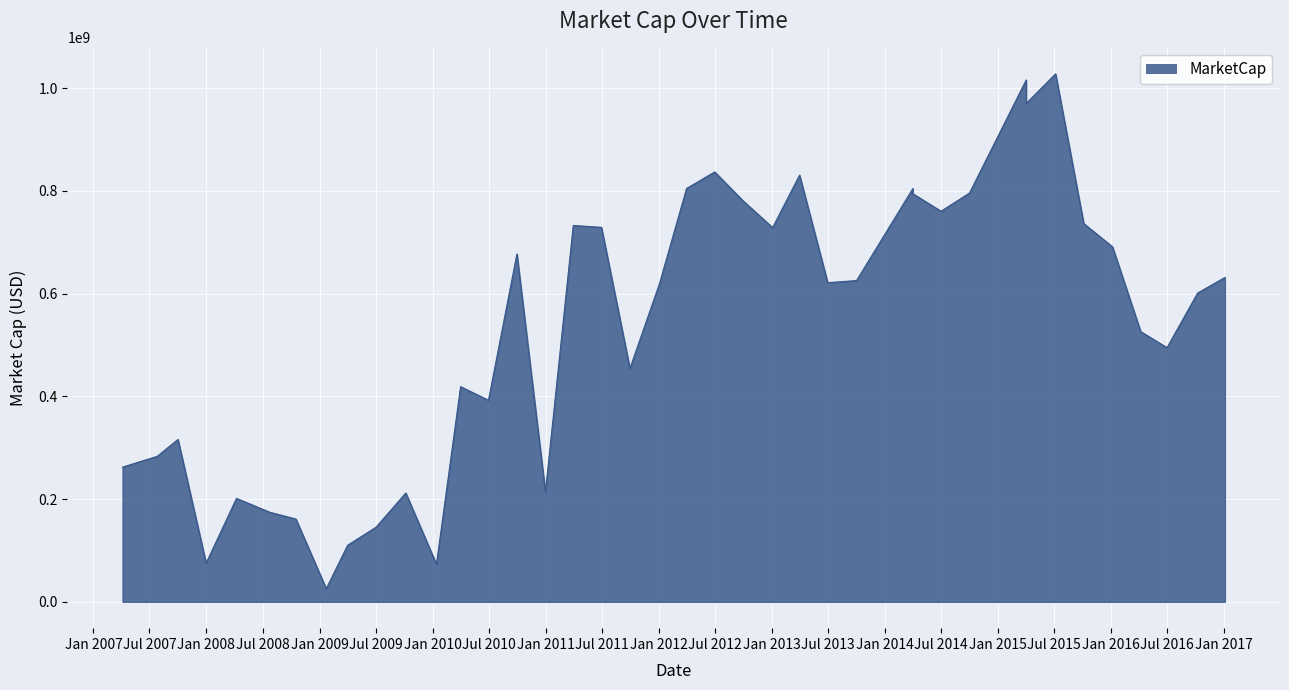

At which label is the value closest to 526725890?

2016Q1